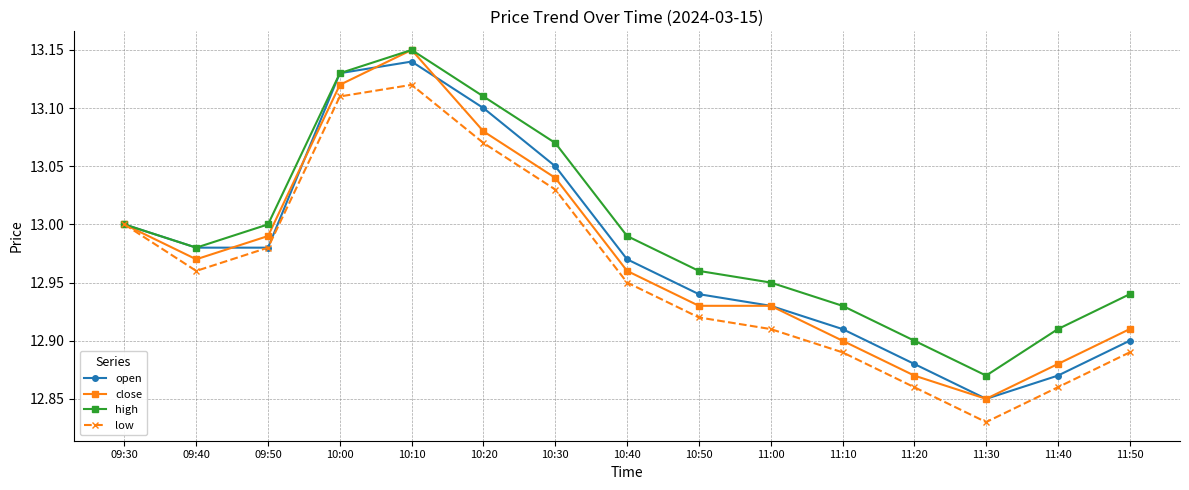

Which category has the highest value across all series?

10:10